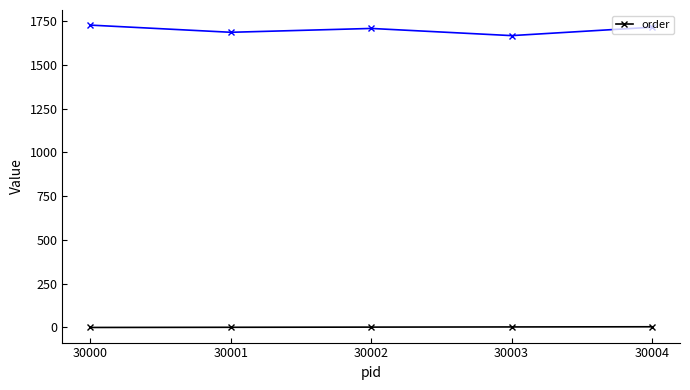

Does the chart display data point markers on the line(s)?

Yes